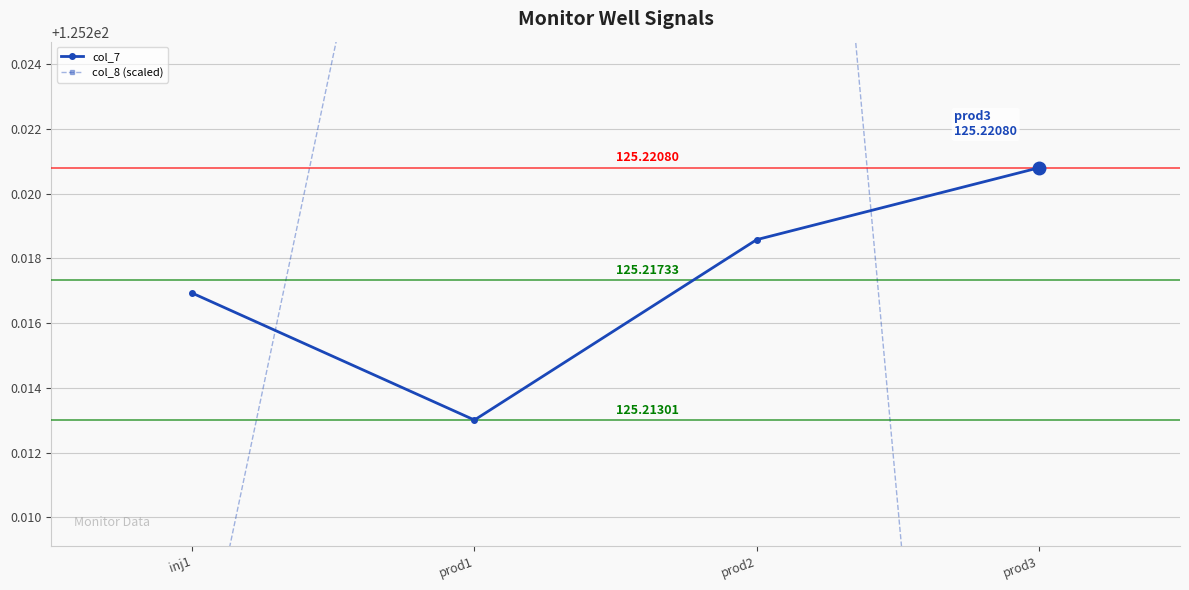

After their last crossing, which series has the higher values: col_8 (scaled) or col_7?

col_7